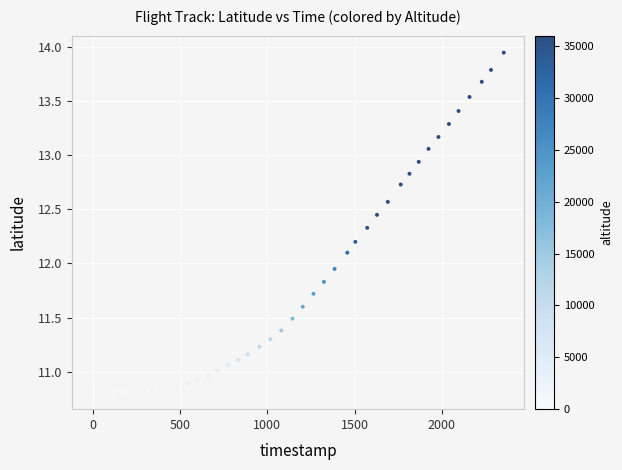

What is the range of Y values (max minus min)?

3.1